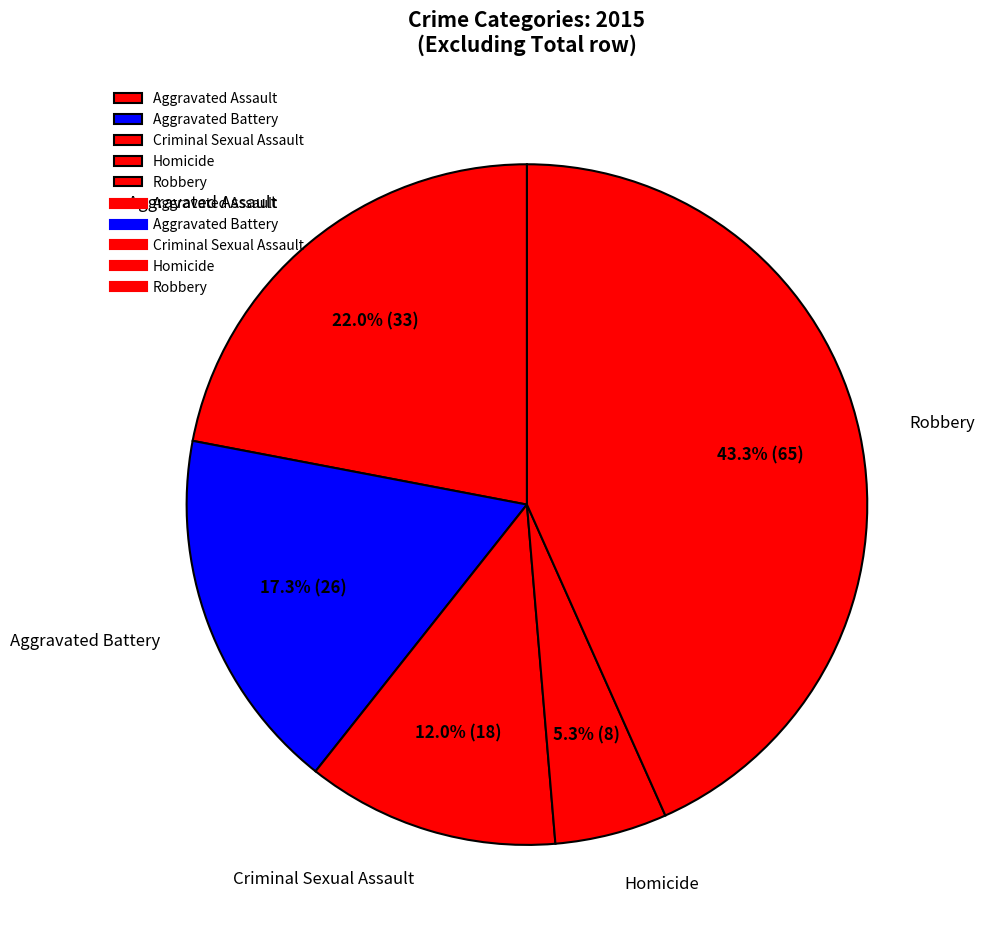

To the nearest percent, what is the average slice percentage?

20%